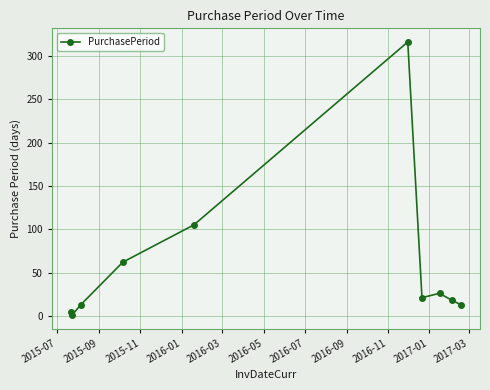

What is the maximum value shown in the chart?

316